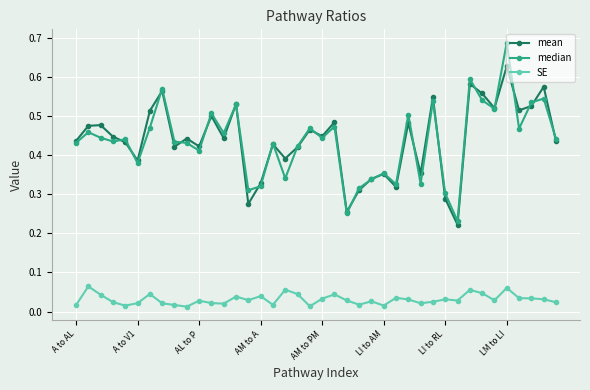

At how many categories does at least one series exceed 0?

40